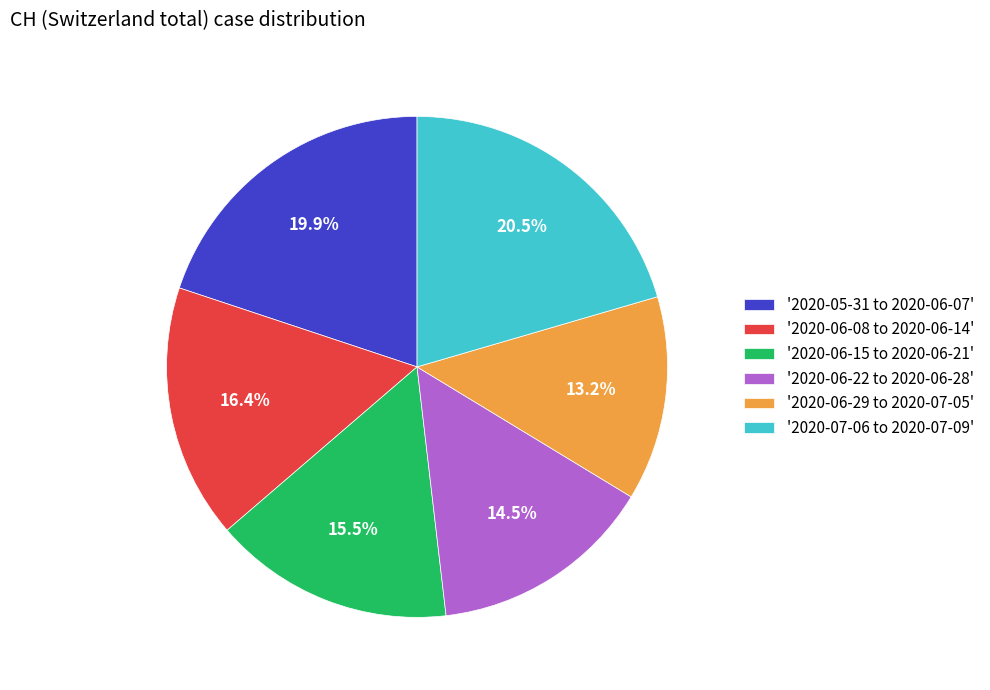

Which has a higher value, '2020-06-29 to 2020-07-05' or '2020-05-31 to 2020-06-07'?

'2020-05-31 to 2020-06-07'